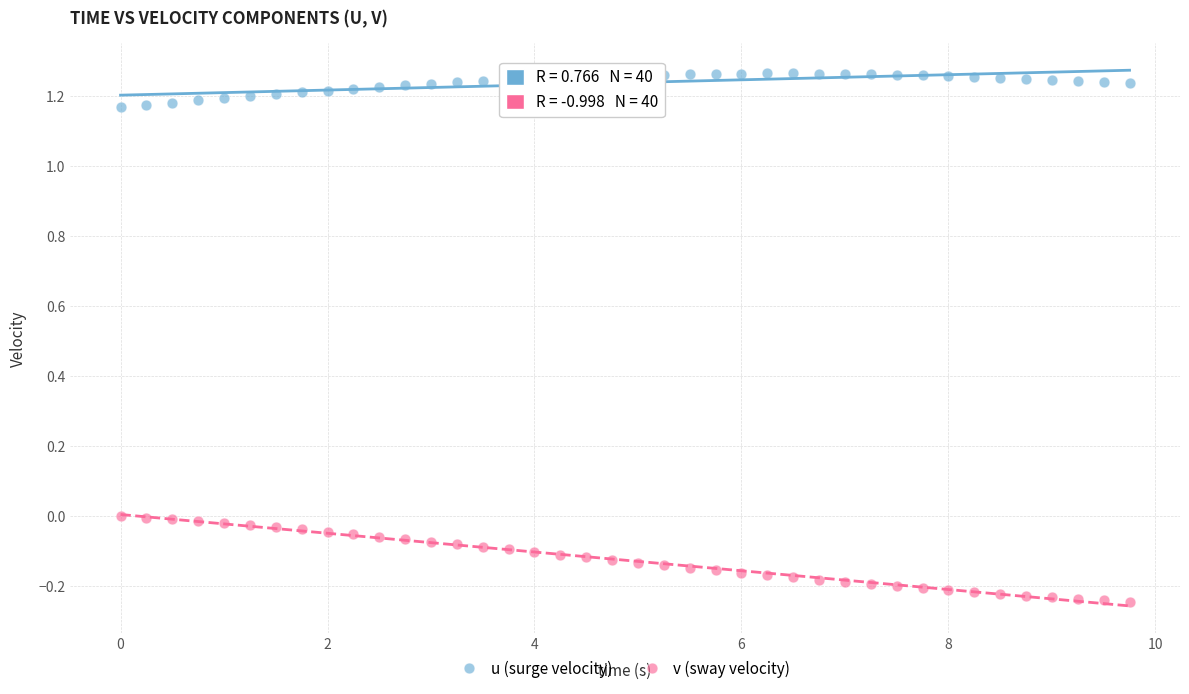

Across all data points, what is the range of X values (max minus min)?

9.8